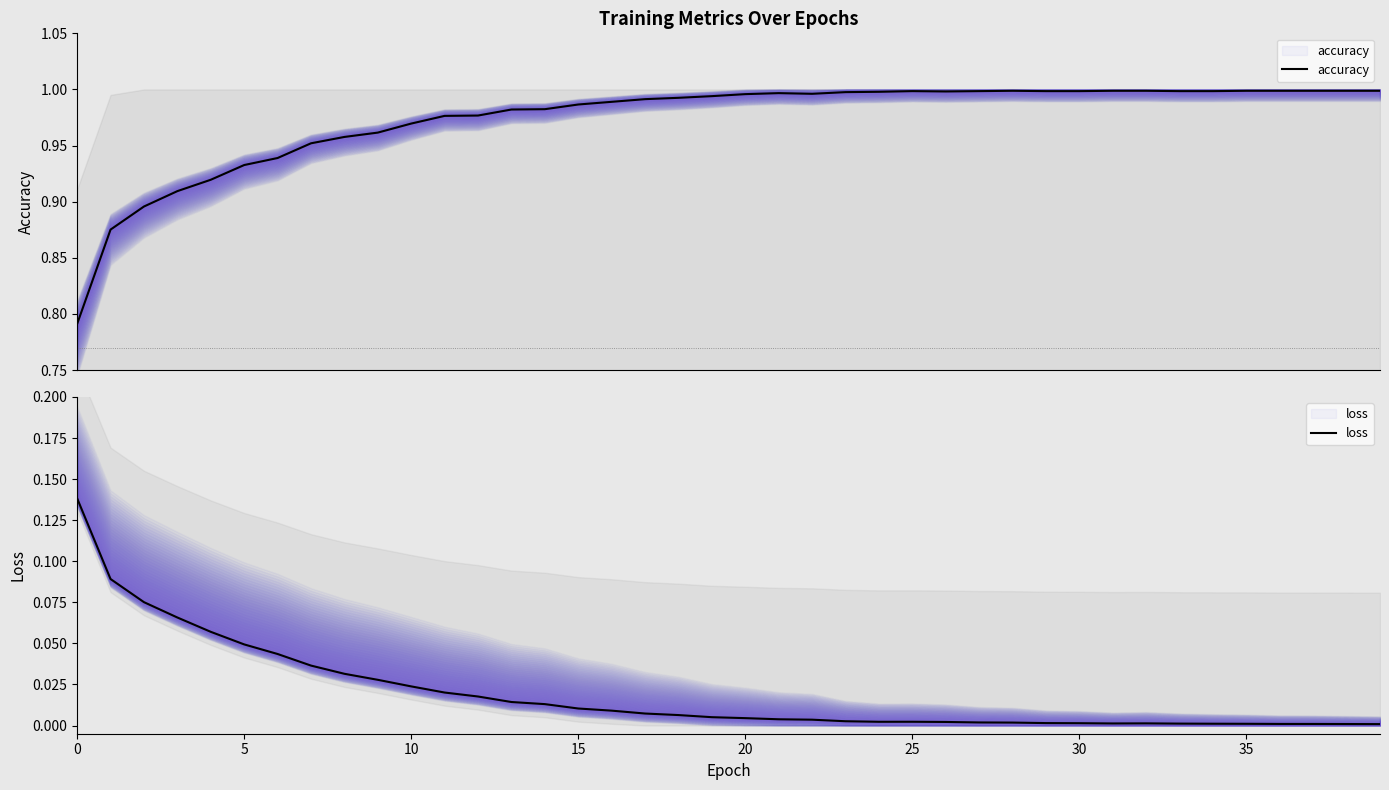

What is the difference between the maximum and minimum values in the loss series?

0.1